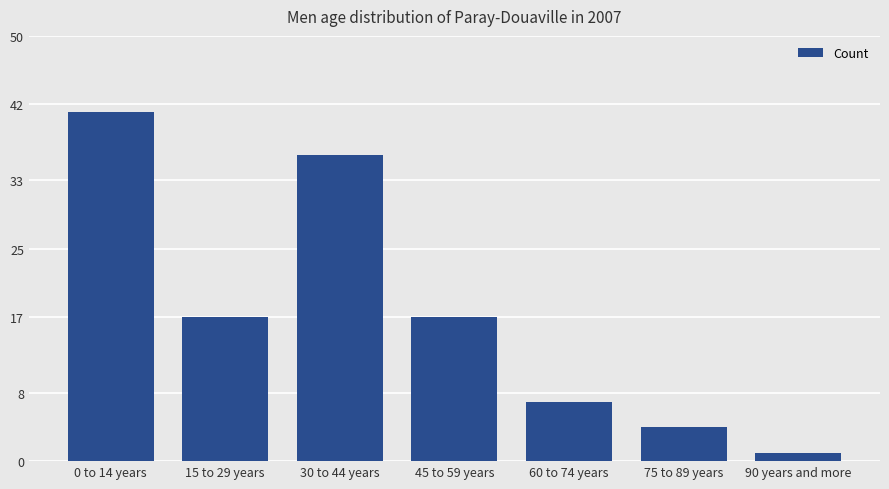

What is the value of the 6th bar from the left?

4